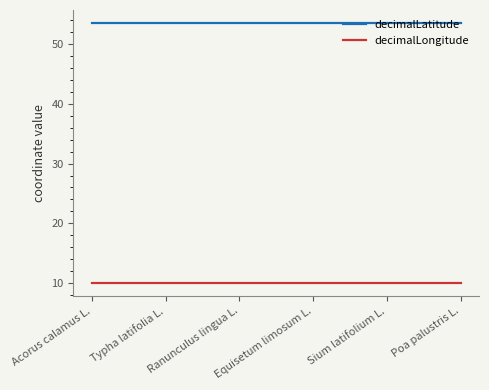

What is the maximum value shown in the chart?

53.6